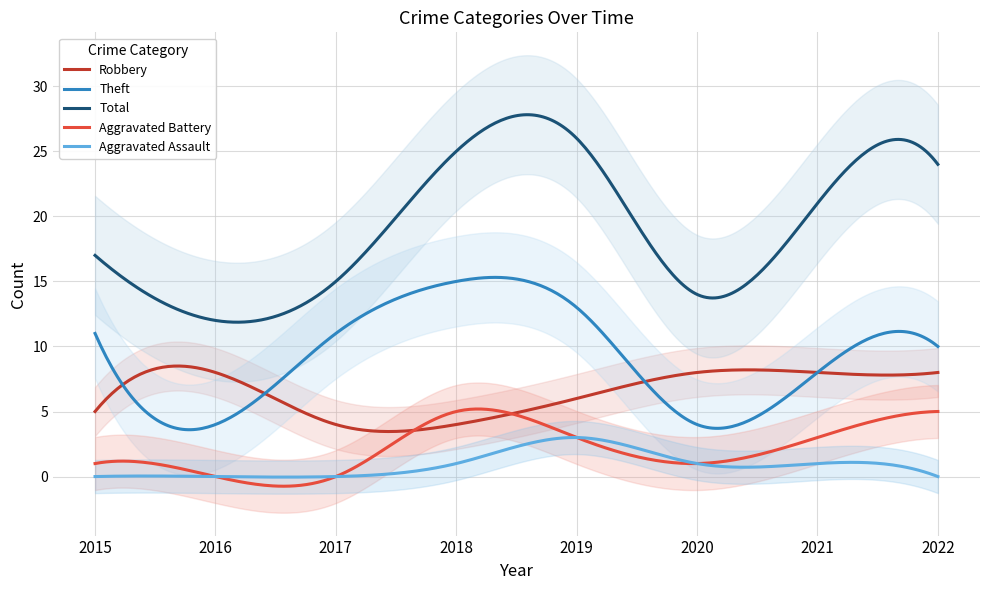

True or false: Total has a value of 4 at 2016.

False